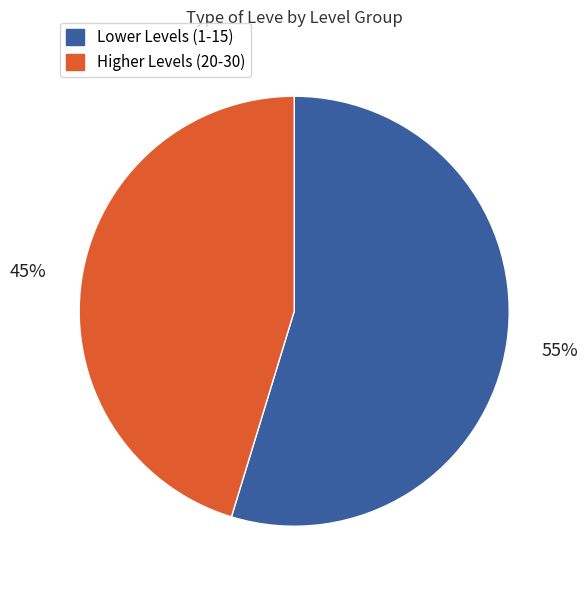

To the nearest percent, what is the average slice percentage?

50%